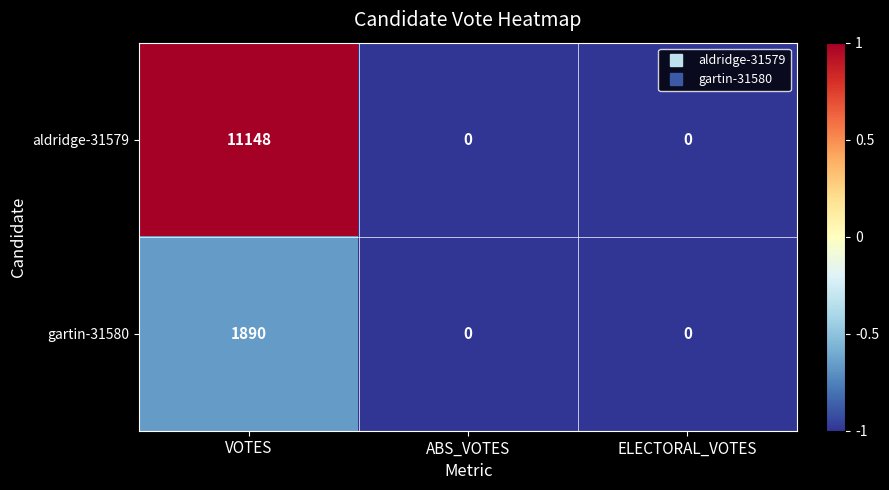

Which series has the largest total across all categories?

aldridge-31579